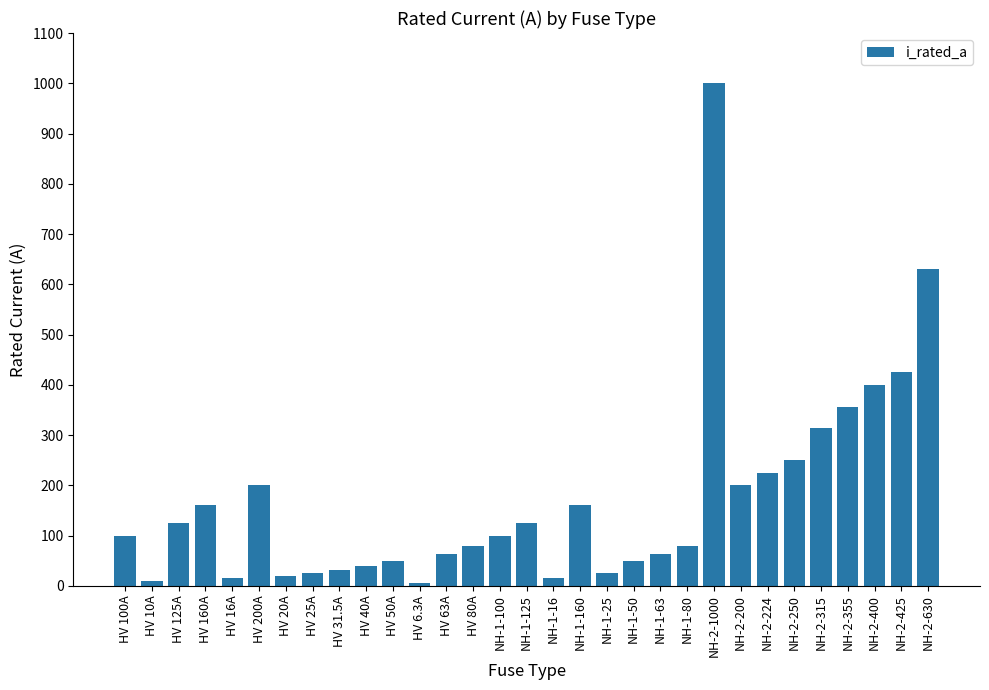

Are the bars horizontal?

No